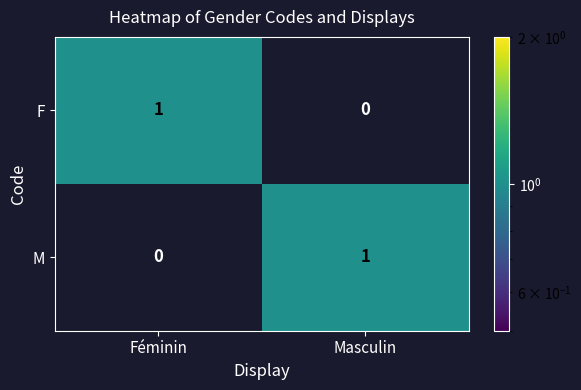

Reading left to right, what are all the values shown in this chart?

F: 1	0
M: 0	1